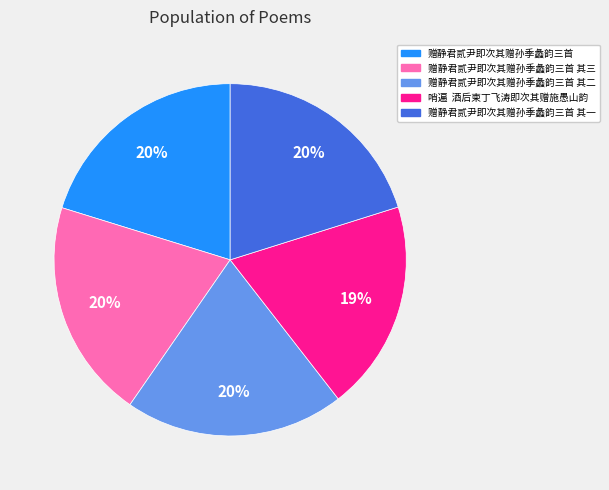

Is there any slice that represents more than half of the pie?

No